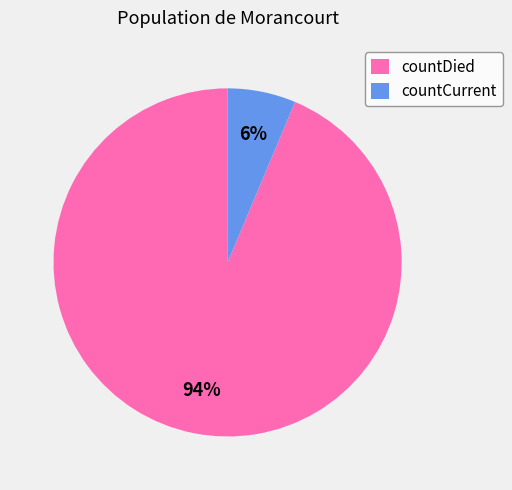

Do countDied and countCurrent together represent more than half of the pie?

Yes